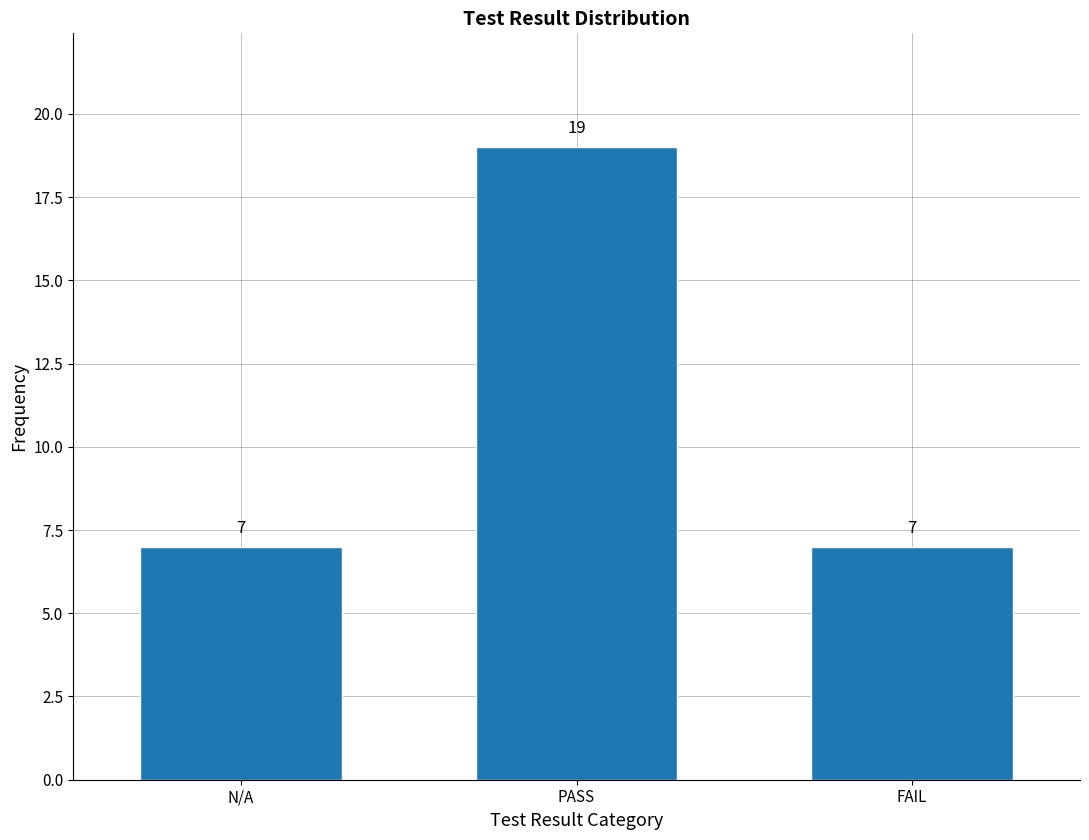

Reading left to right, transcribe all the data shown in this chart.

N/A=7	PASS=19	FAIL=7